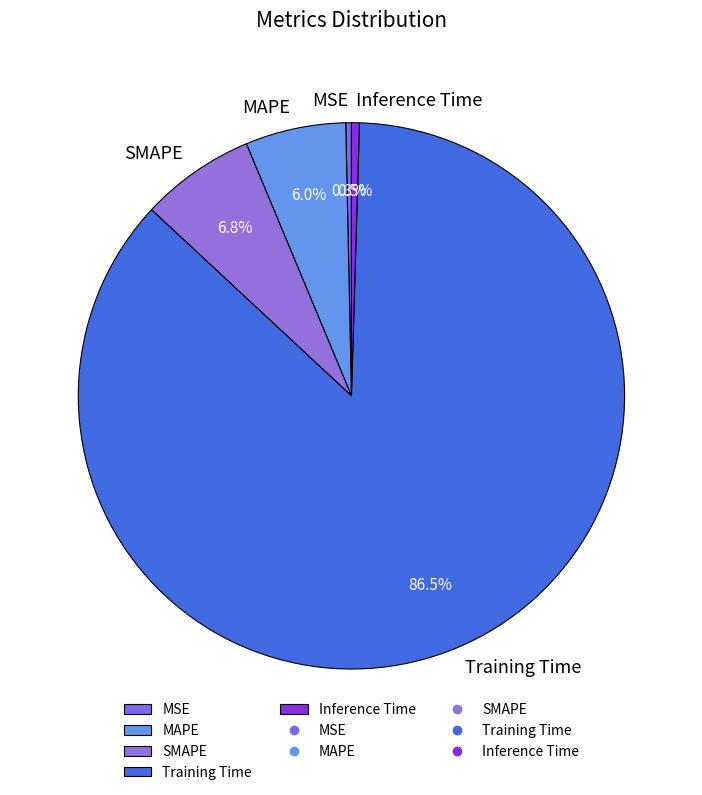

Is the sum of Inference Time and SMAPE greater than half?

No